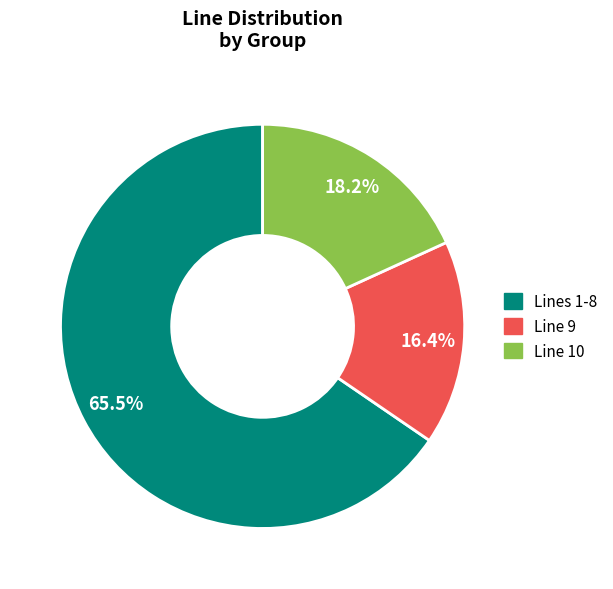

Count the number of slices in the pie.

3